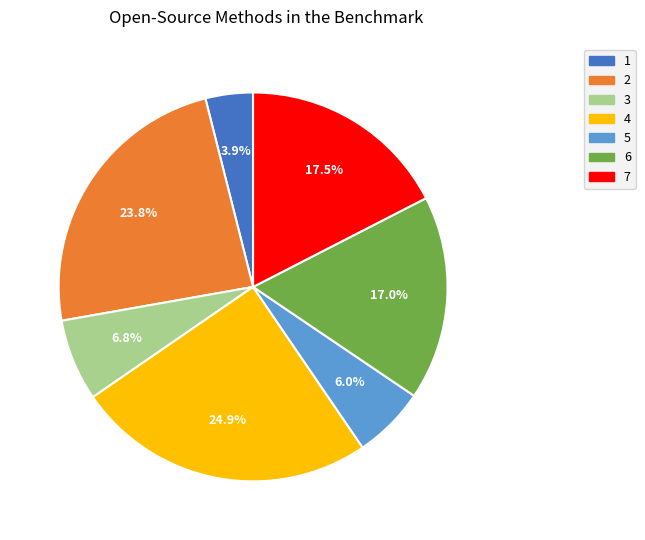

What is the ratio of the value at 5 to the value at 3?

0.9